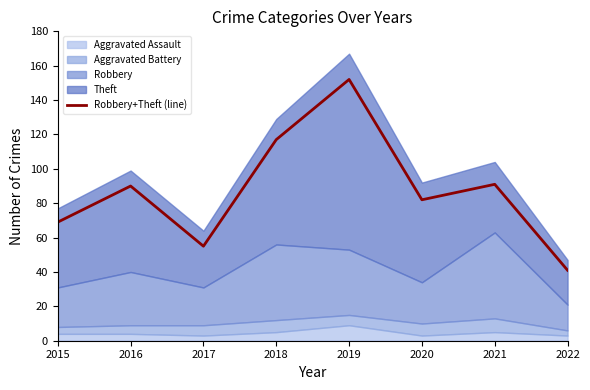

Reading left to right, list all the values displayed in this chart.

69	90	55	117	152	82	91	41